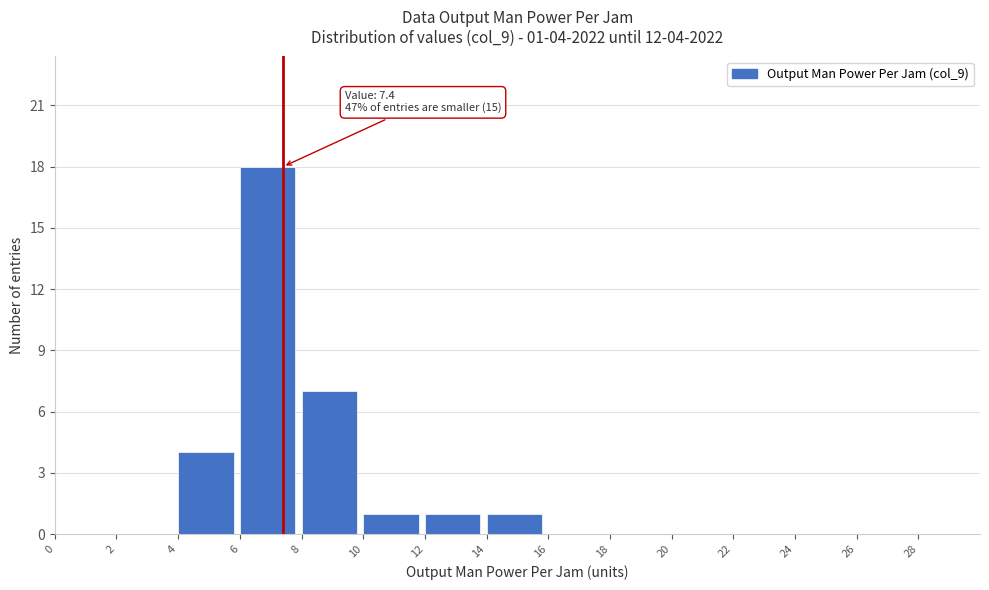

Over which range of the x-axis is the bar tallest?

6 to 8